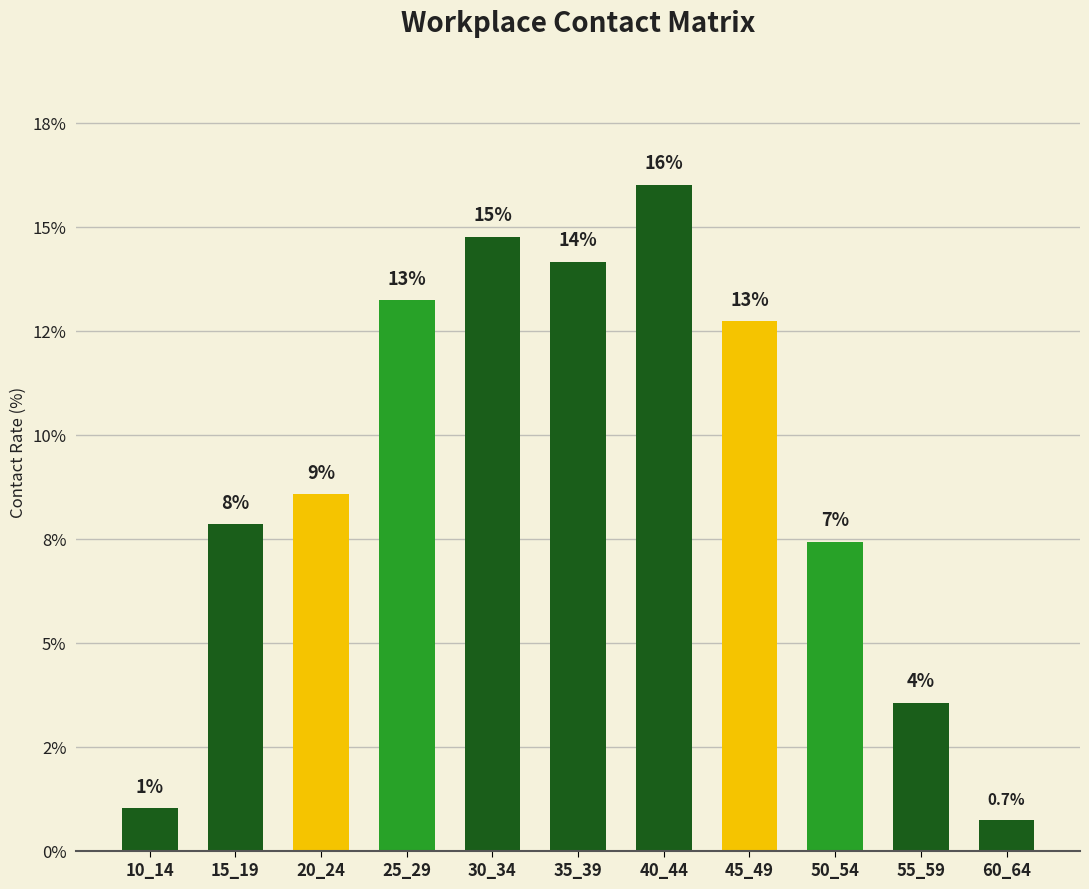

Count the number of values greater than 8.

6